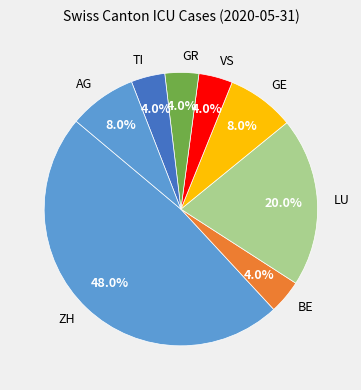

Do GE and GR together represent more than half of the pie?

No